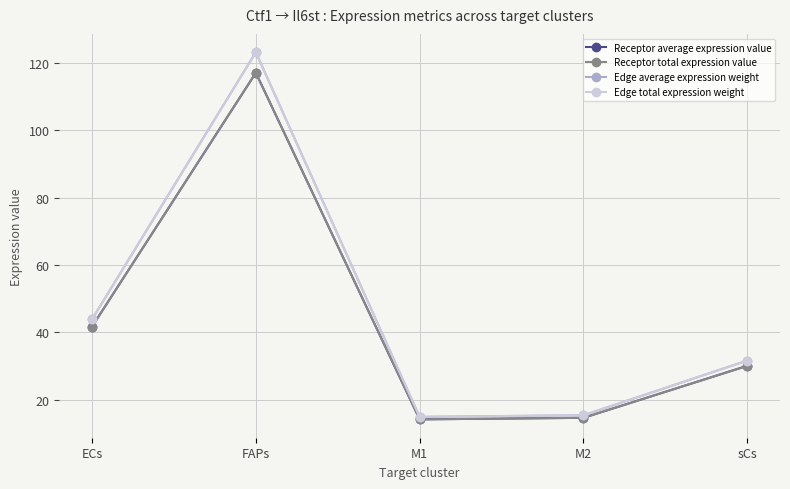

Where is Edge total expression weight nearest to the value 69?

ECs